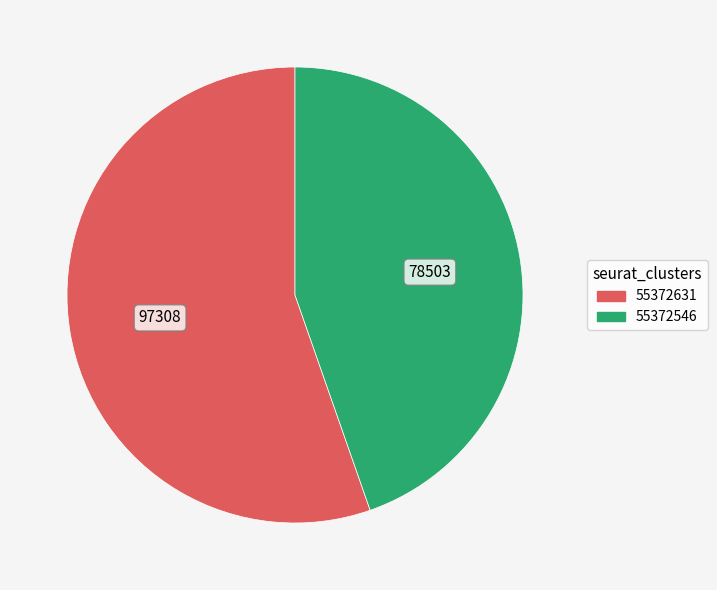

Which category accounts for the majority?

55372631